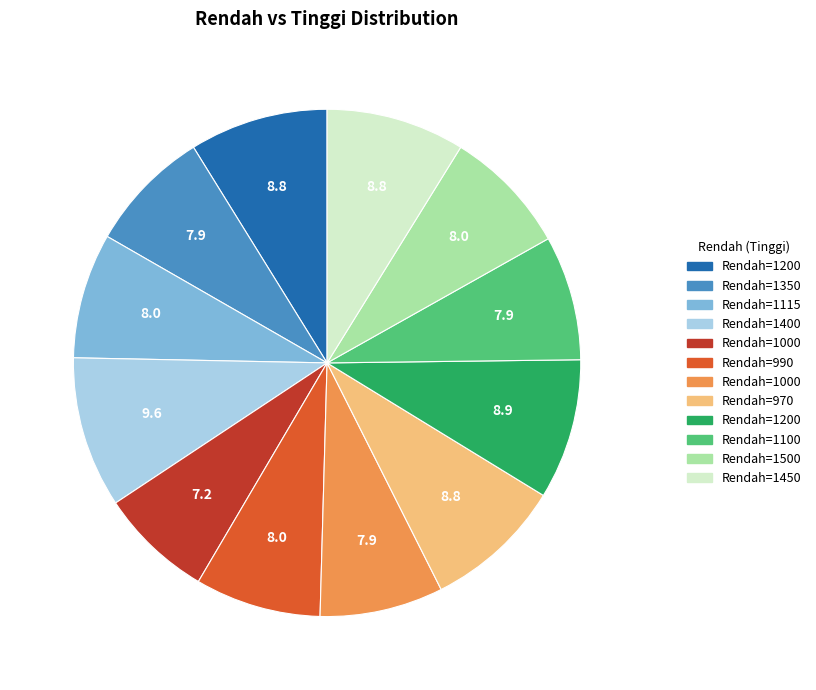

Is there a majority slice in this chart?

No